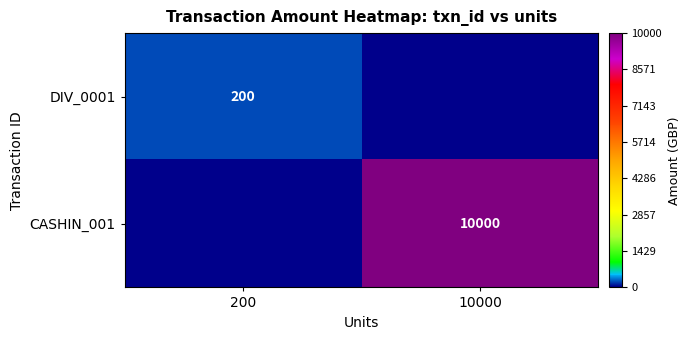

Is it true that CASHIN_001 equals 4869 at 10000?

False